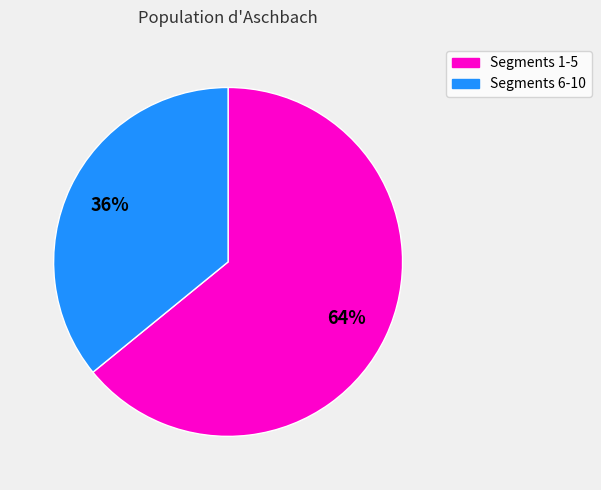

To the nearest percent, what is the average slice percentage?

50%